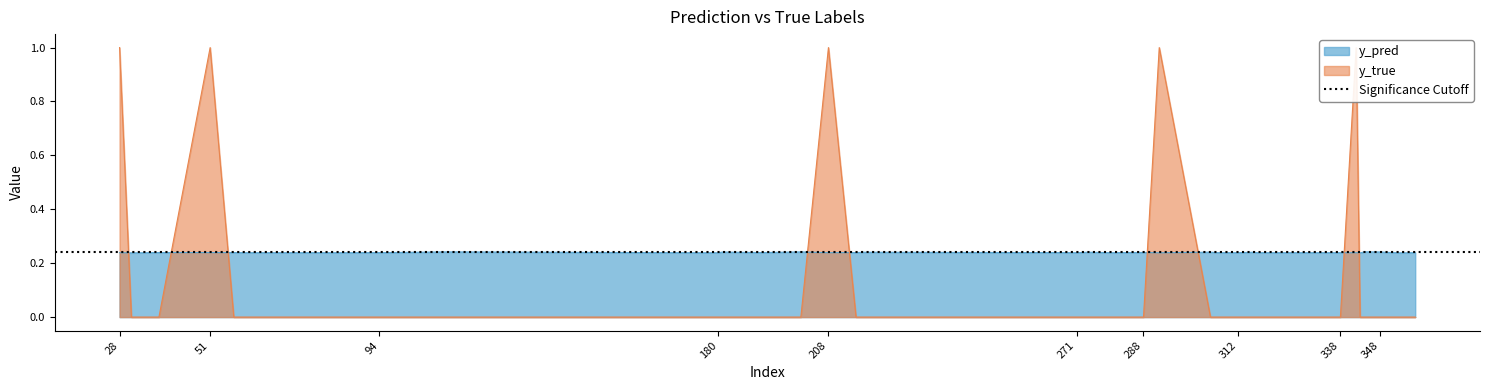

How many interior local peaks does the y_pred series have?

12